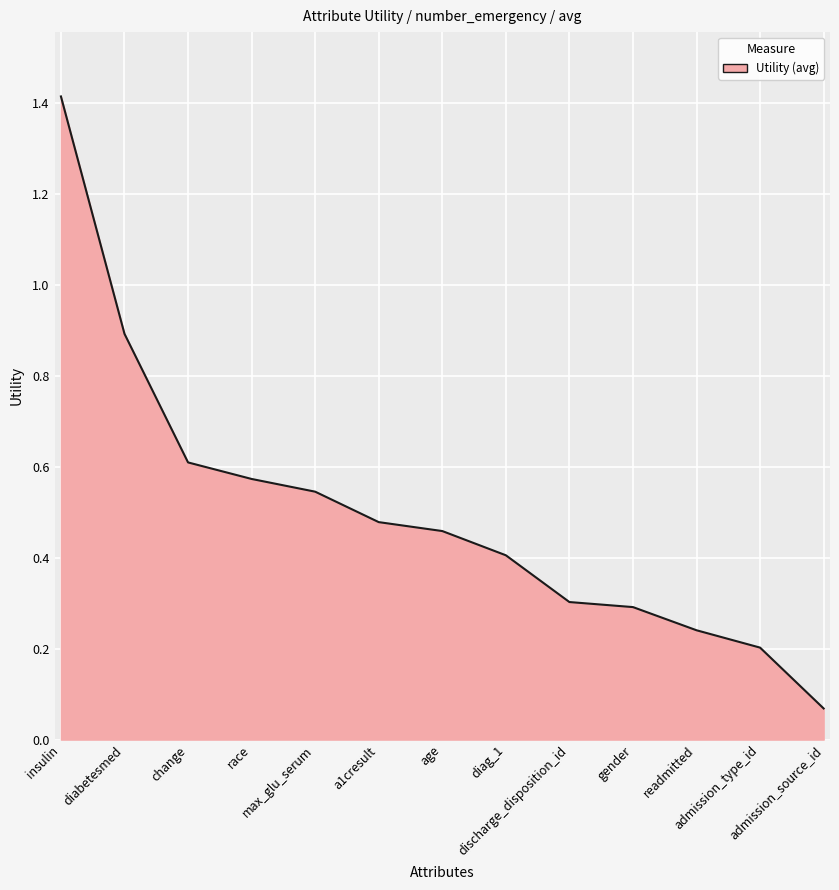

How many series are shown in this chart?

1